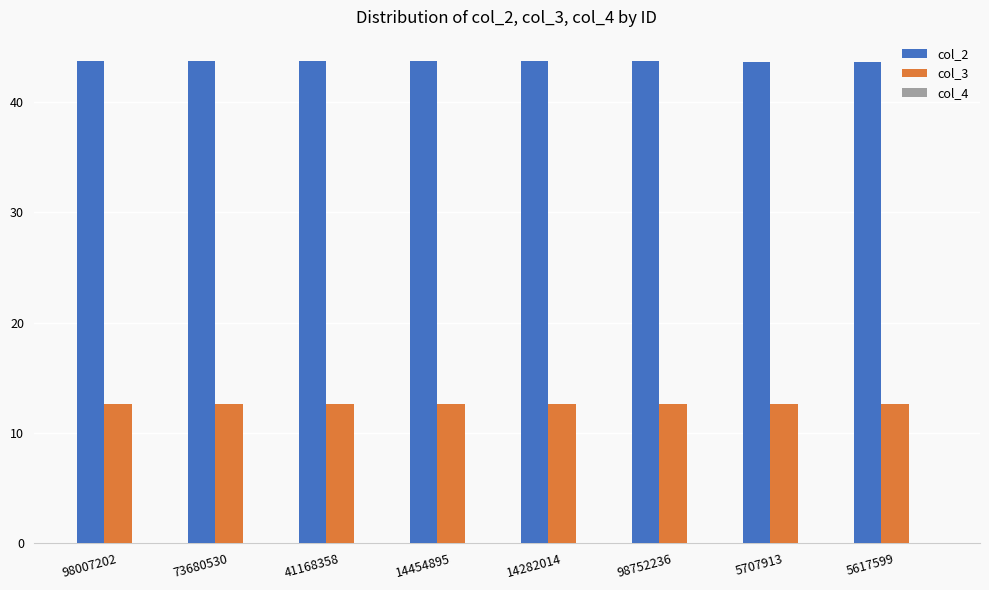

What is the highest value of the col_3 series?

12.6